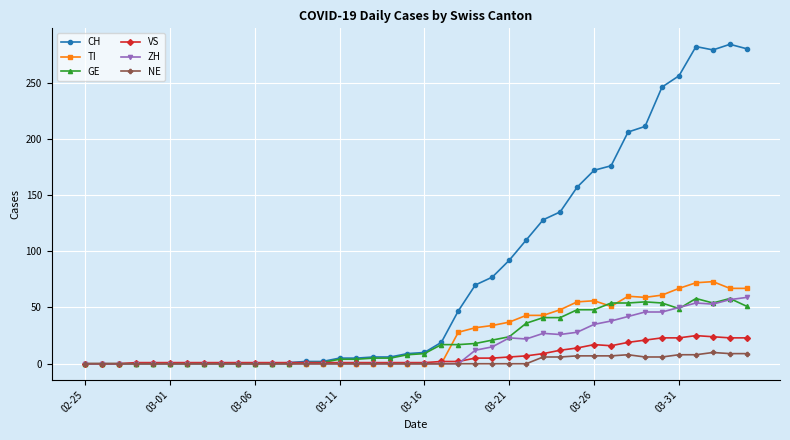

At how many categories does at least one series exceed 120?

13